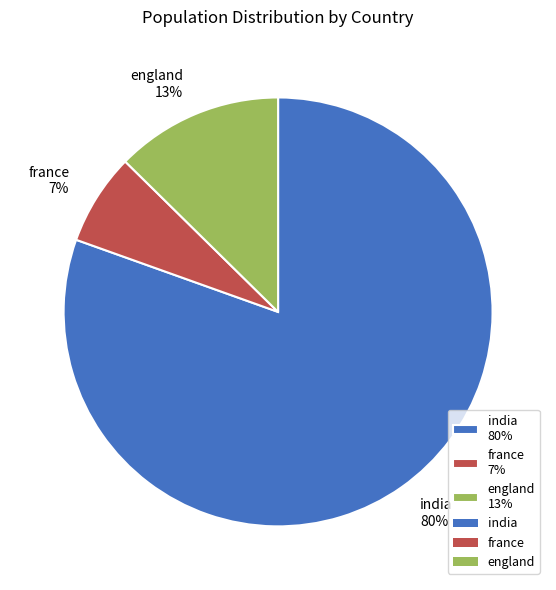

What percentage is the france slice, to the nearest percent?

7%